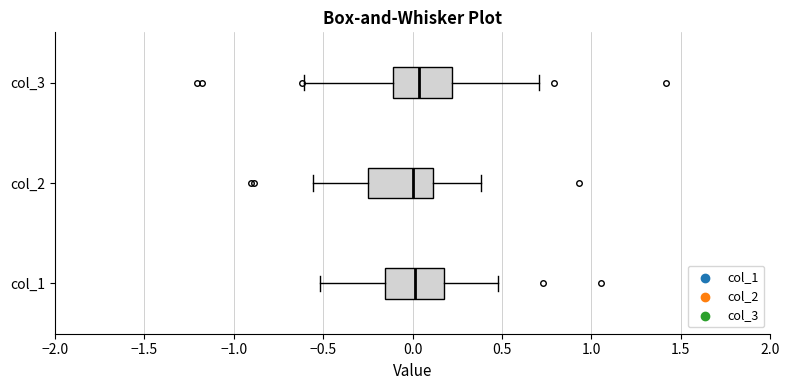

Where does the median line of the box for col_1 sit on the x-axis? The values are not printed on the chart, so give them approximately, as read against the axis.

0.00